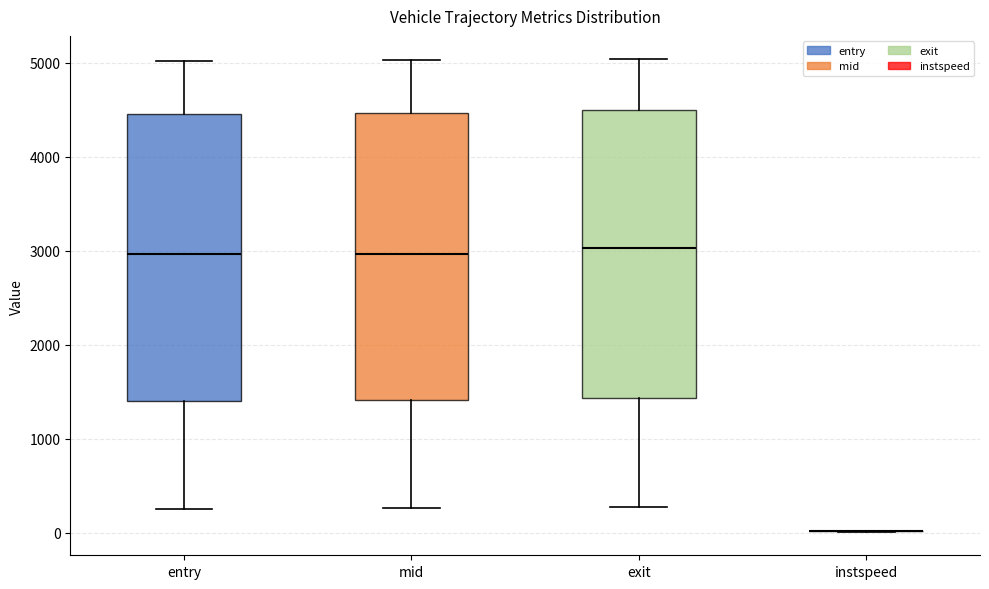

Reading left to right, transcribe this box plot: for each box, give where its median line is, the range the box spans, and where its two whiskers end, as read against the y-axis. The values are not printed on the chart, so give them approximately, as read against the axis.

entry: median 3000, box 1400 to 4500, whiskers 300 to 5000
mid: median 3000, box 1400 to 4500, whiskers 300 to 5000
exit: median 3000, box 1400 to 4500, whiskers 300 to 5000
instspeed: box collapsed to a line at 0, whiskers 0 to 0